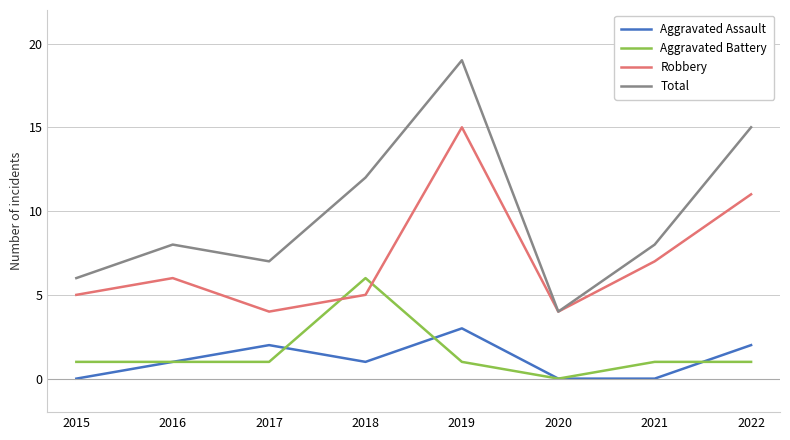

Which series has the widest spread of values?

Total